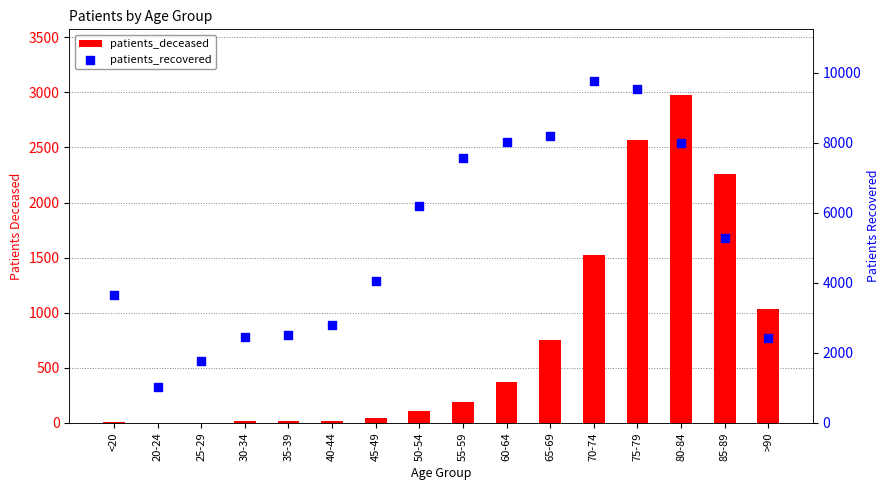

At how many categories does at least one series exceed 6011?

7